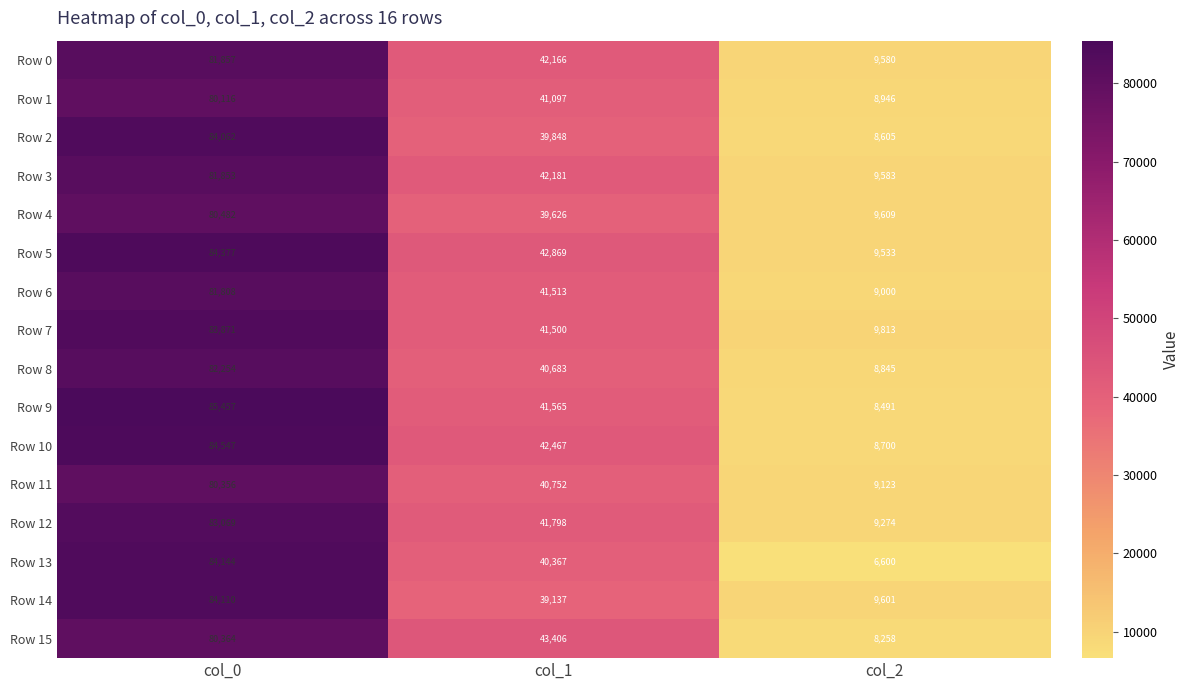

What is the greatest value displayed?

85457